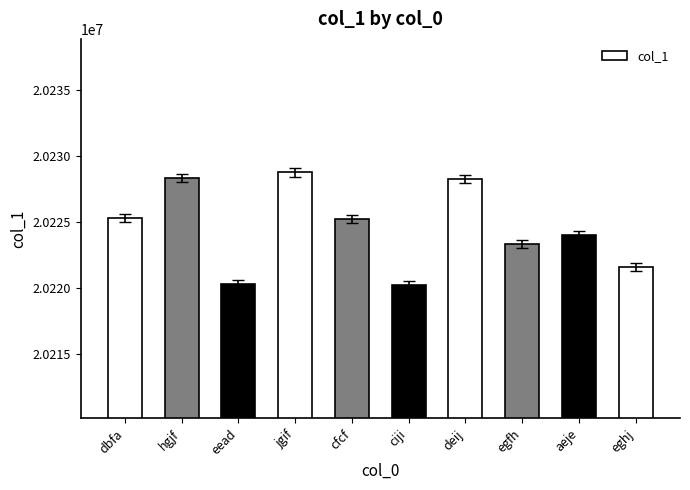

What is the smallest value displayed?

20220248